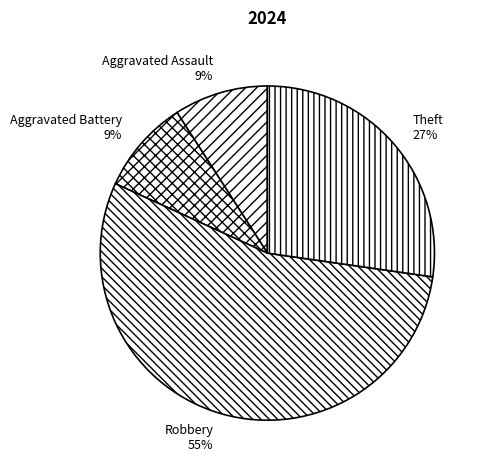

Count the number of slices in the pie.

4